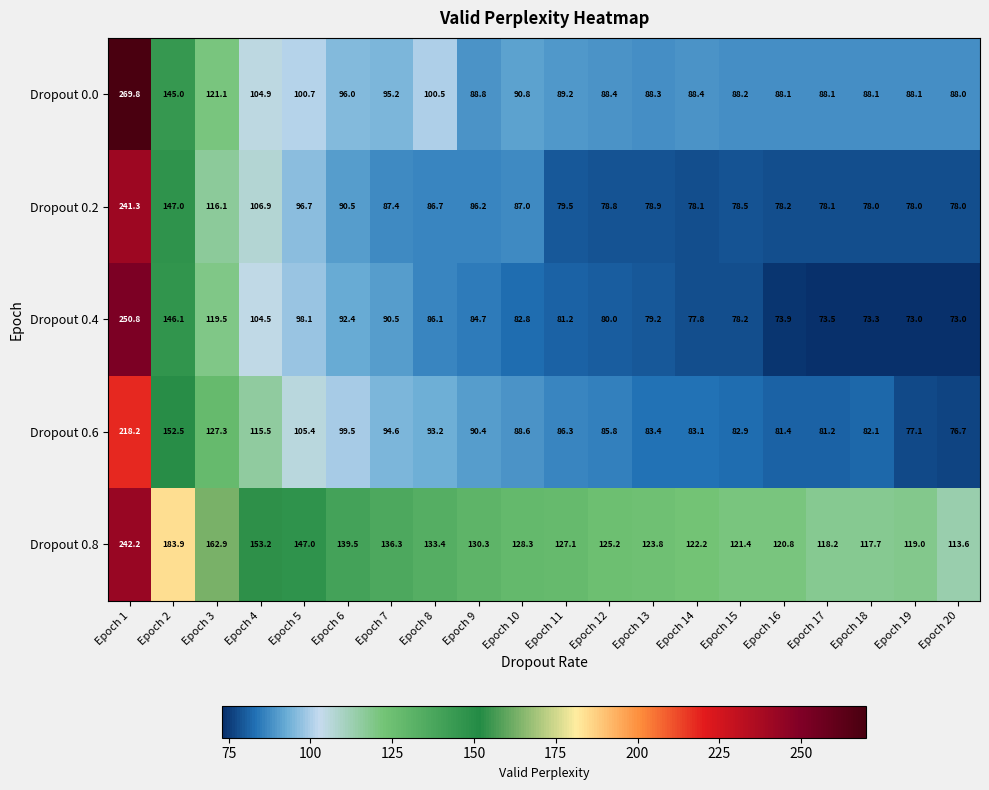

Which category has the highest value in the Dropout 0.0 series?

Epoch 1